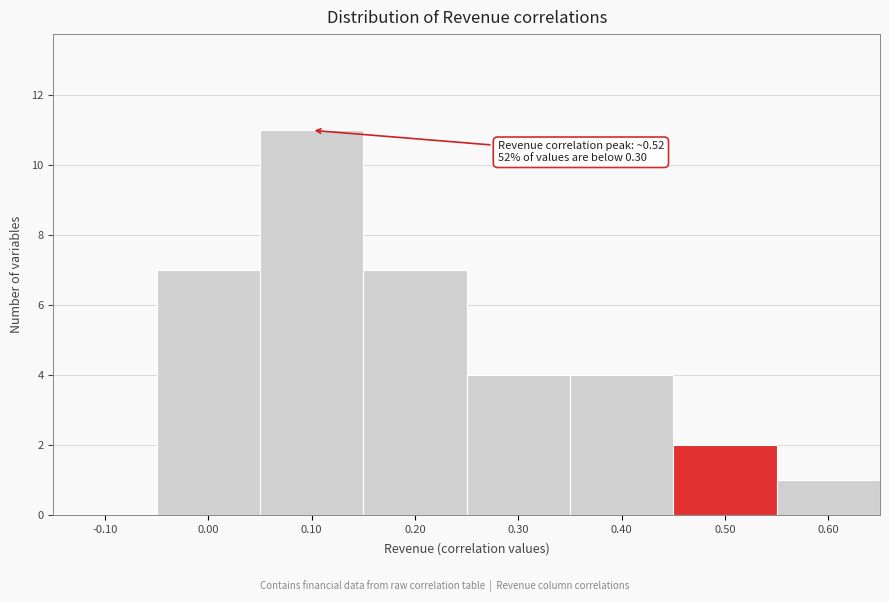

Reading right to left, transcribe all the data shown in this chart.

0.60=1	0.50=2	0.40=4	0.30=4	0.20=7	0.10=11	0.00=7	-0.10=0